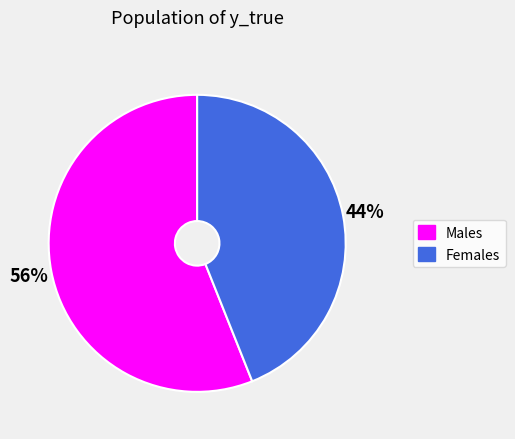

To the nearest percent, what is the difference between the largest and smallest slice percentages?

12%